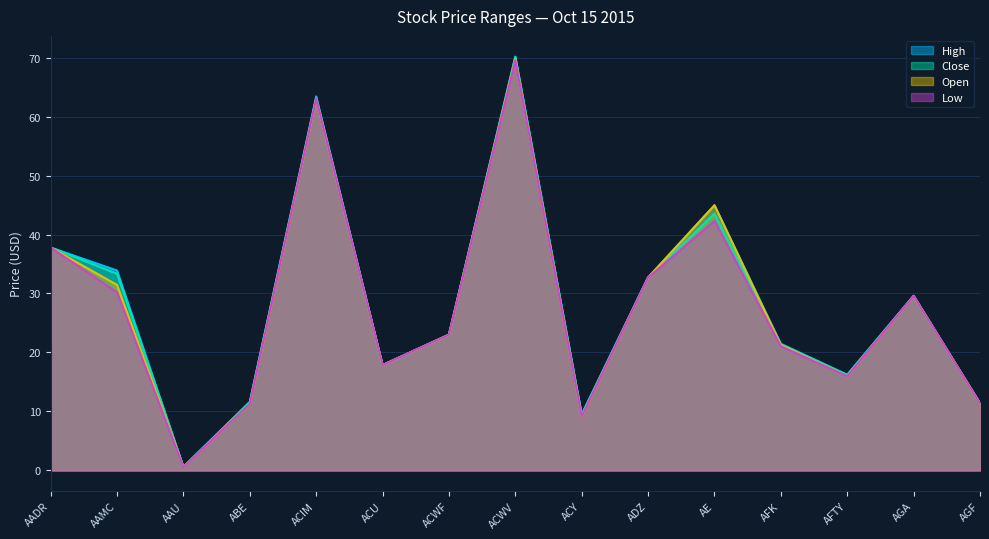

At how many categories does at least one series exceed 57?

2